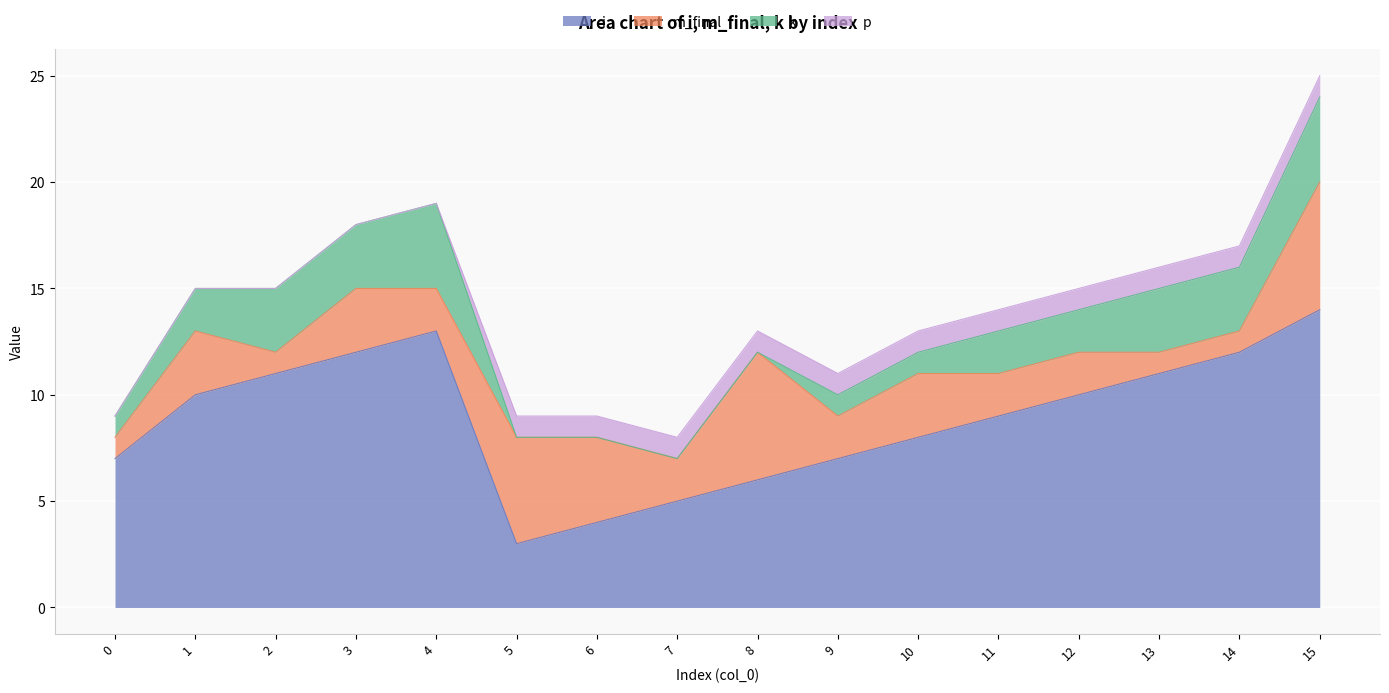

True or false: i and m_final intersect in this chart.

True